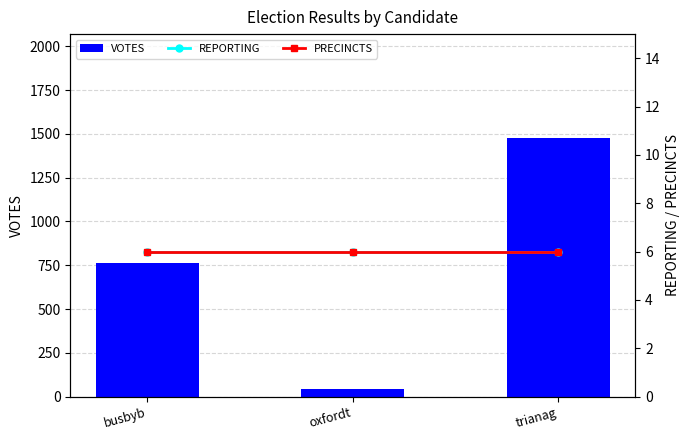

Which series has the largest range (max minus min)?

VOTES